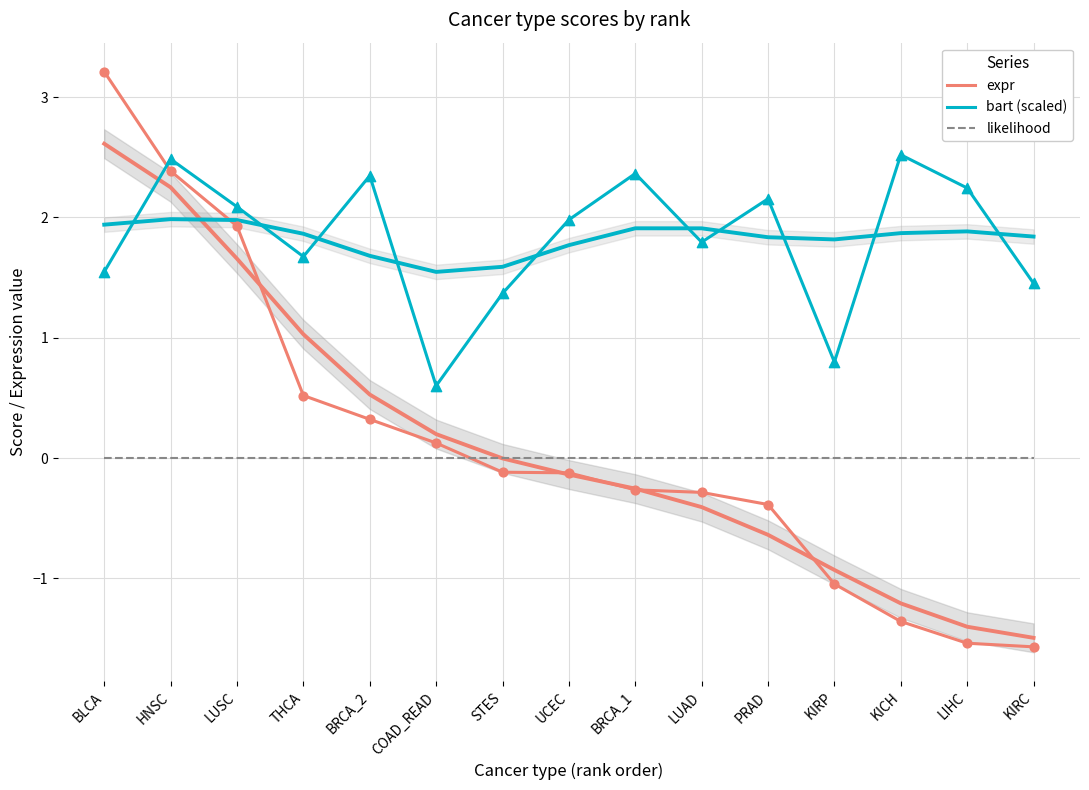

Which series has the largest total across all categories?

bart (scaled)